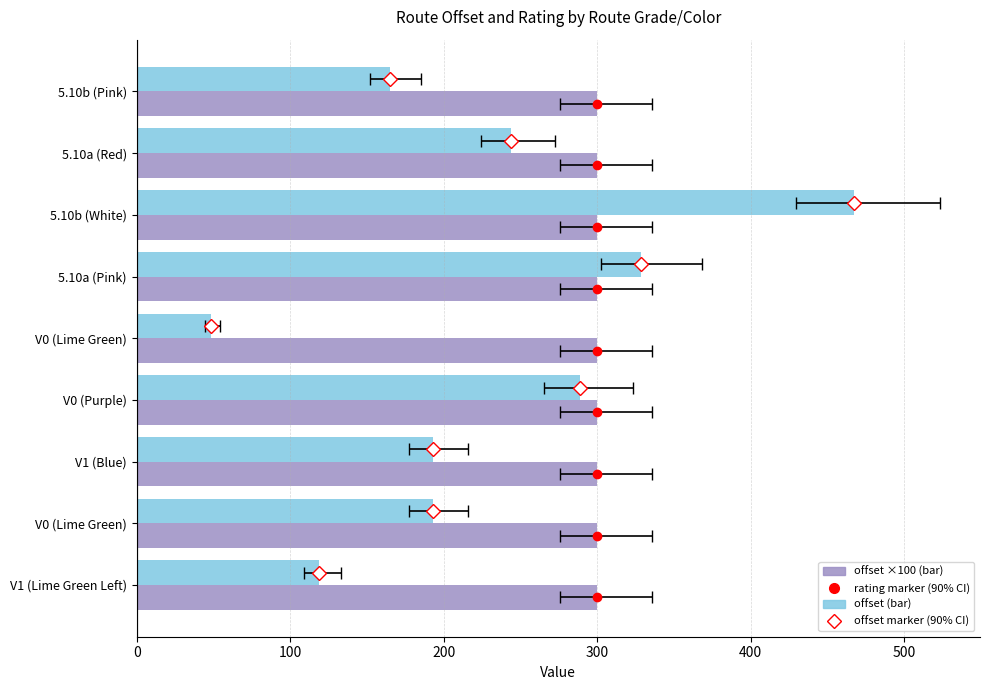

What are all the series names shown in the legend?

offset, rating (×100)